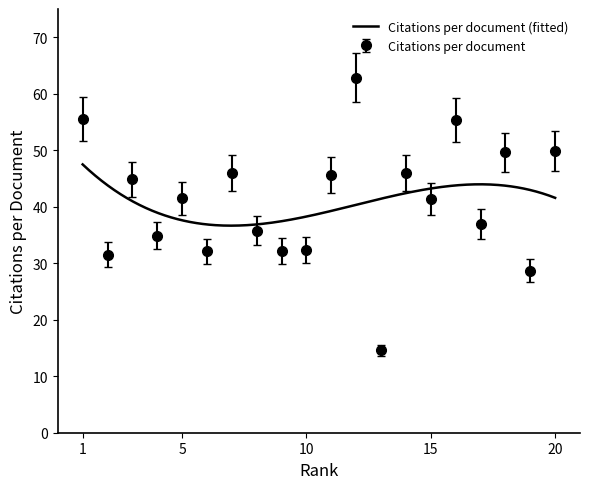

What is the greatest value displayed?

62.9